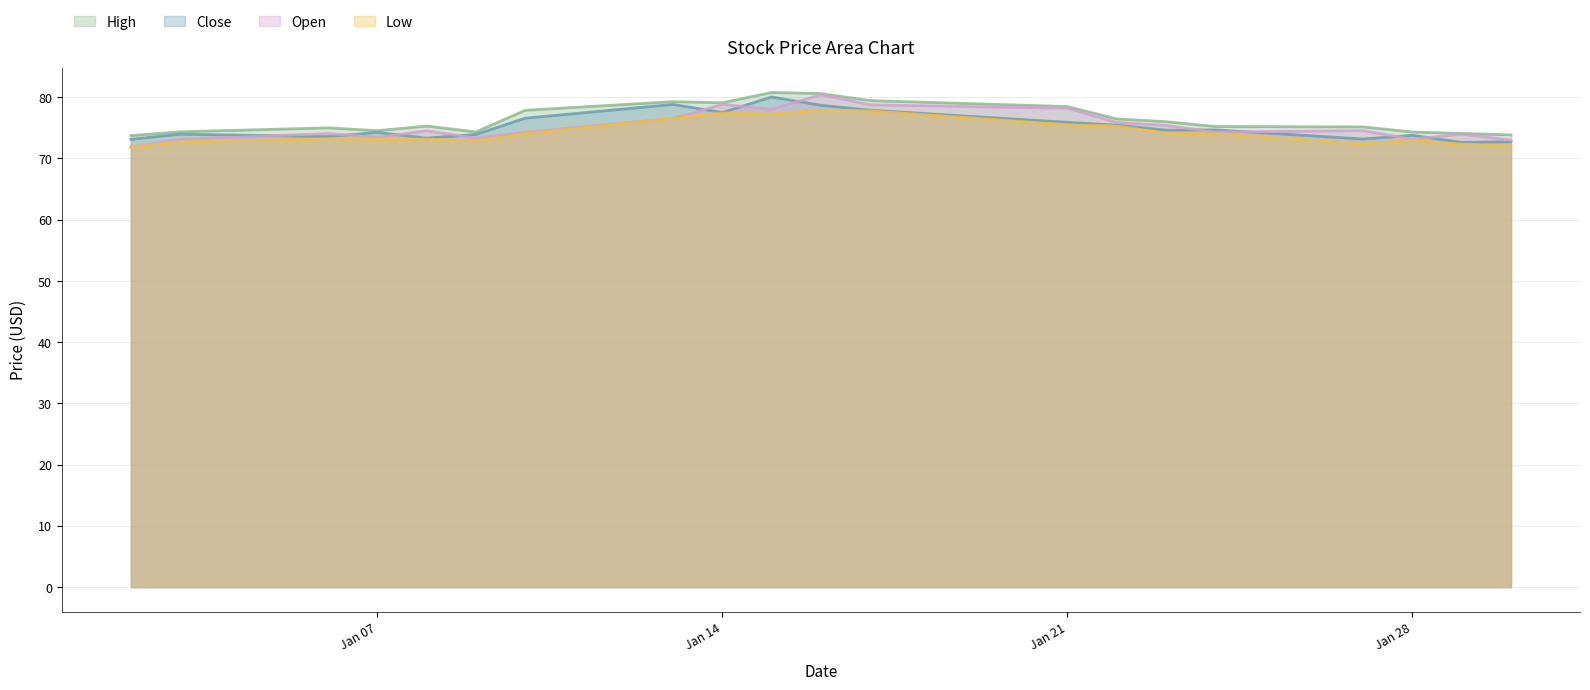

List the series in order of their peak value, lowest first.

Low, Close, Open, High